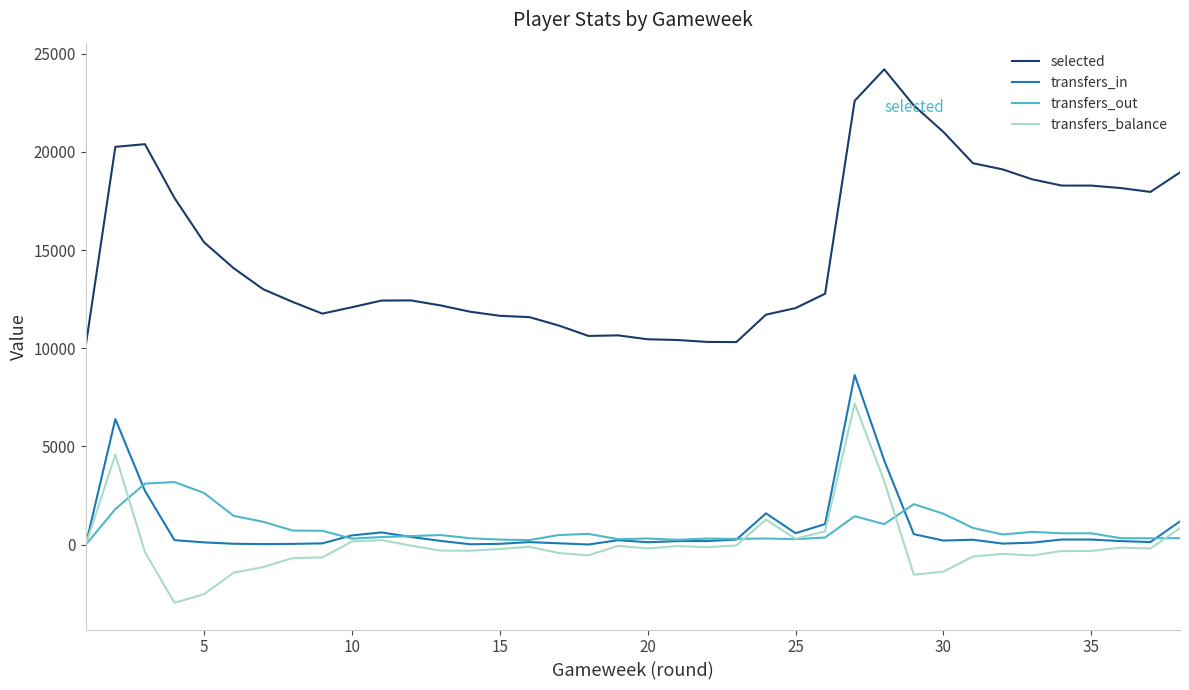

True or false: selected and transfers_balance intersect in this chart.

False